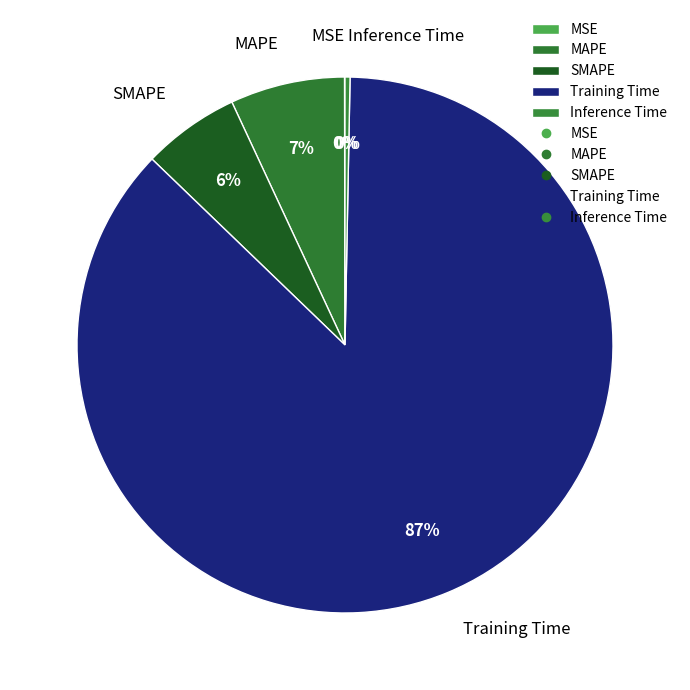

To the nearest percent, what portion does MAPE represent?

7%